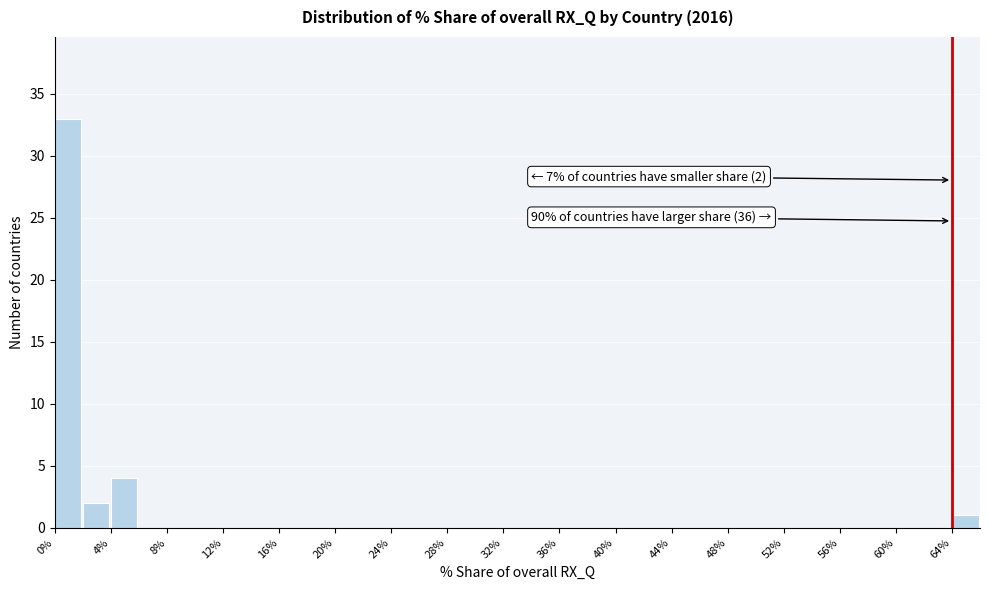

Over which range of the x-axis is the bar tallest?

0 to 2